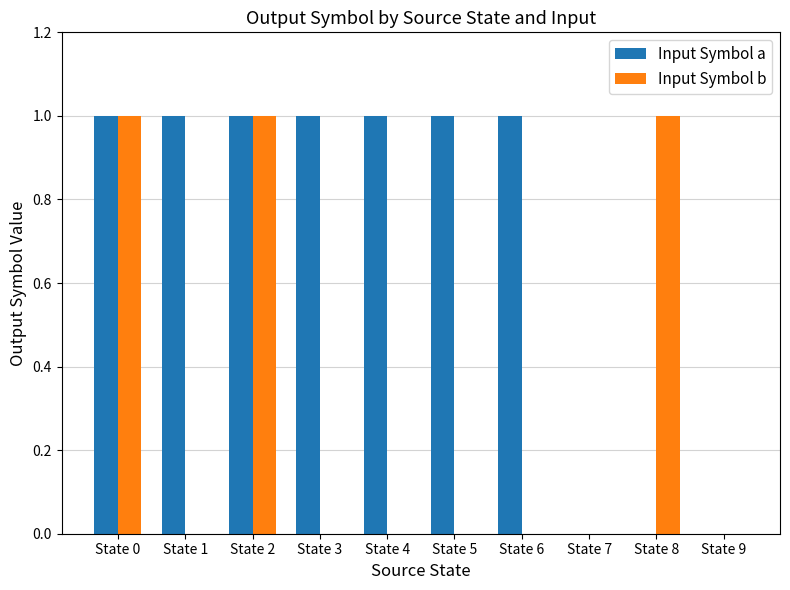

Count the number of data series in this chart.

2